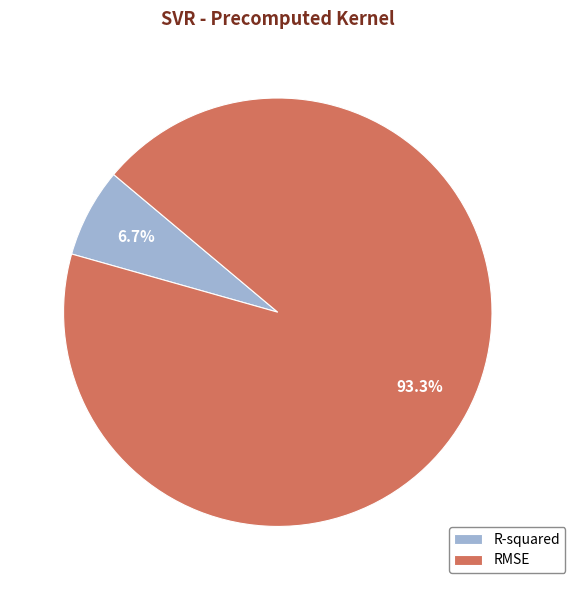

How many segments does this pie chart have?

2